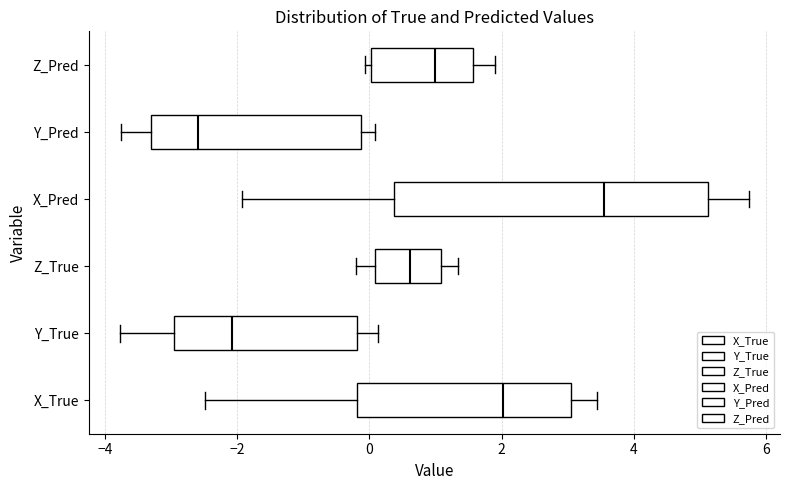

Reading bottom to top, transcribe this box plot: for each box, give where its median line is, the range the box spans, and where its two whiskers end, as read against the x-axis. The values are not printed on the chart, so give them approximately, as read against the axis.

X_True: median 2.0, box -0.2 to 3.0, whiskers -2.4 to 3.4
Y_True: median -2.0, box -3.0 to -0.2, whiskers -3.8 to 0.2
Z_True: median 0.6, box 0.0 to 1.0, whiskers -0.2 to 1.4
X_Pred: median 3.6, box 0.4 to 5.2, whiskers -2.0 to 5.8
Y_Pred: median -2.6, box -3.4 to -0.2, whiskers -3.8 to 0.0
Z_Pred: median 1.0, box 0.0 to 1.6, whiskers 0.0 (just left of the box's left edge) to 1.8